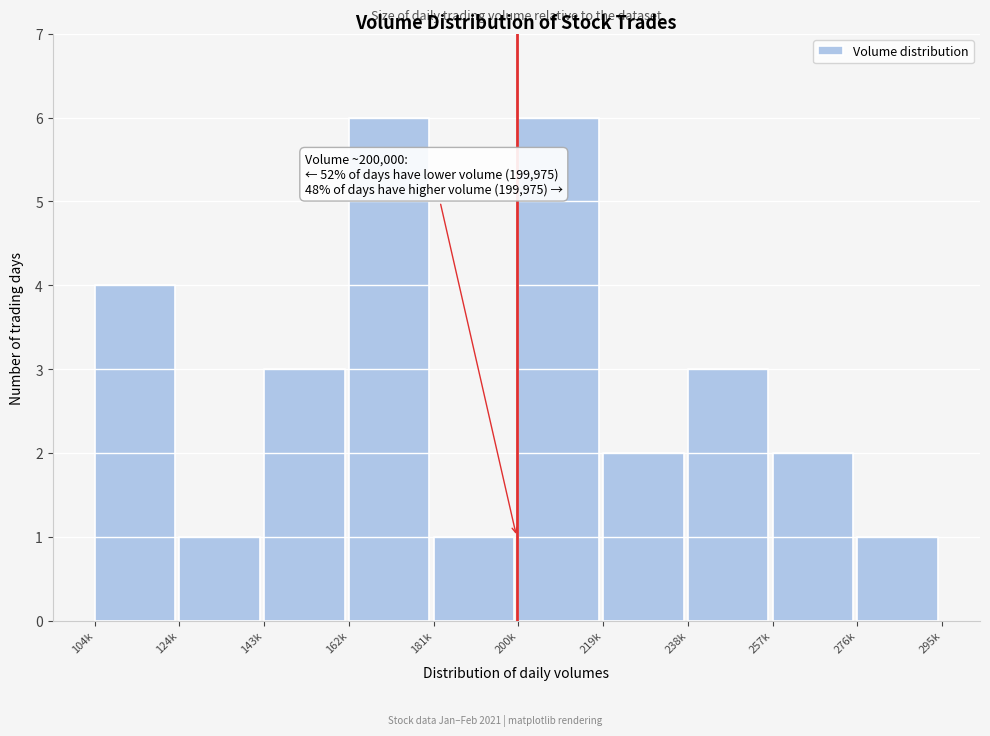

Reading left to right, list all the values displayed in this chart.

4	1	3	6	1	6	2	3	2	1